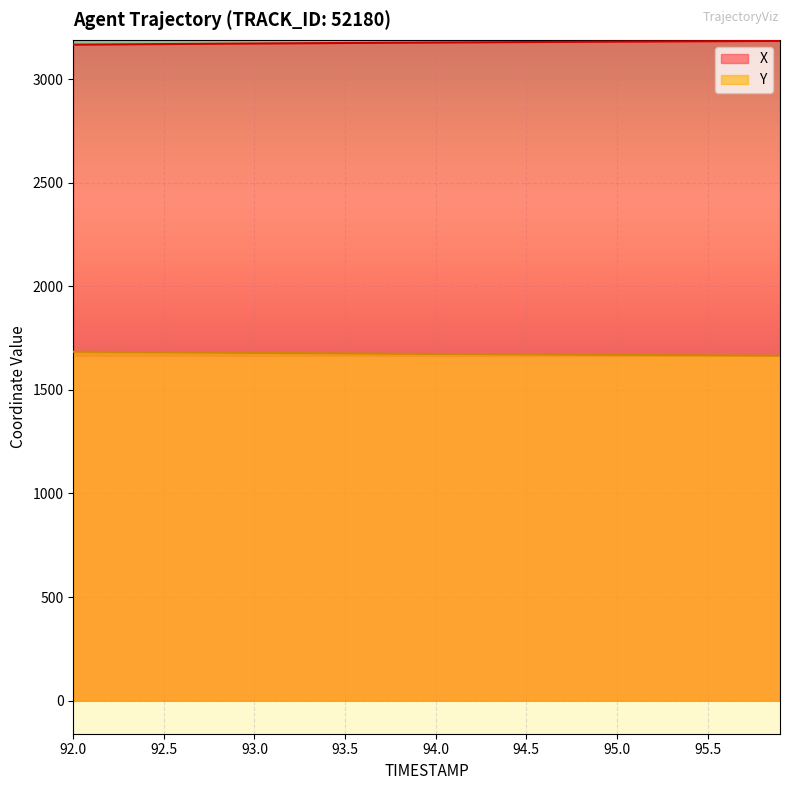

True or false: X has more than 2 points higher than both neighbors.

False